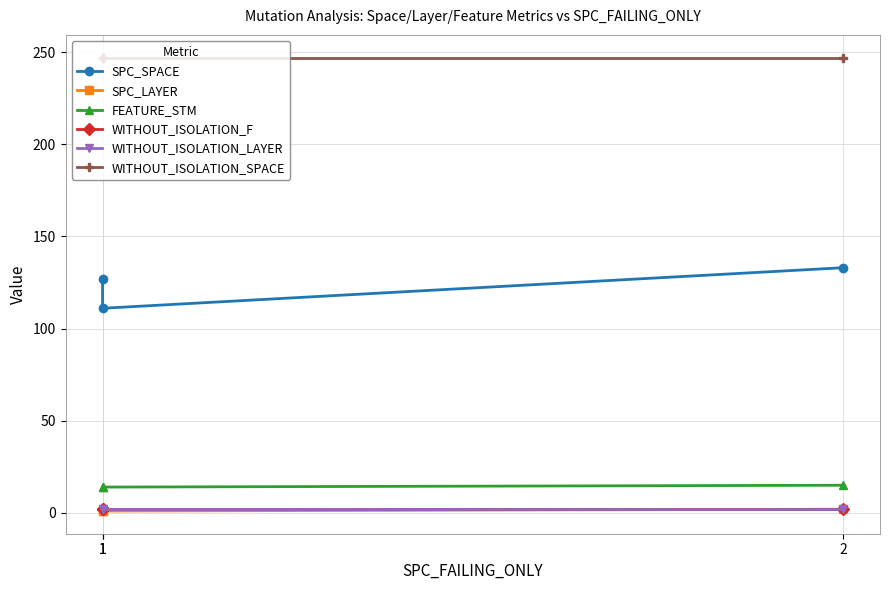

Which label corresponds to the largest value in the chart?

1